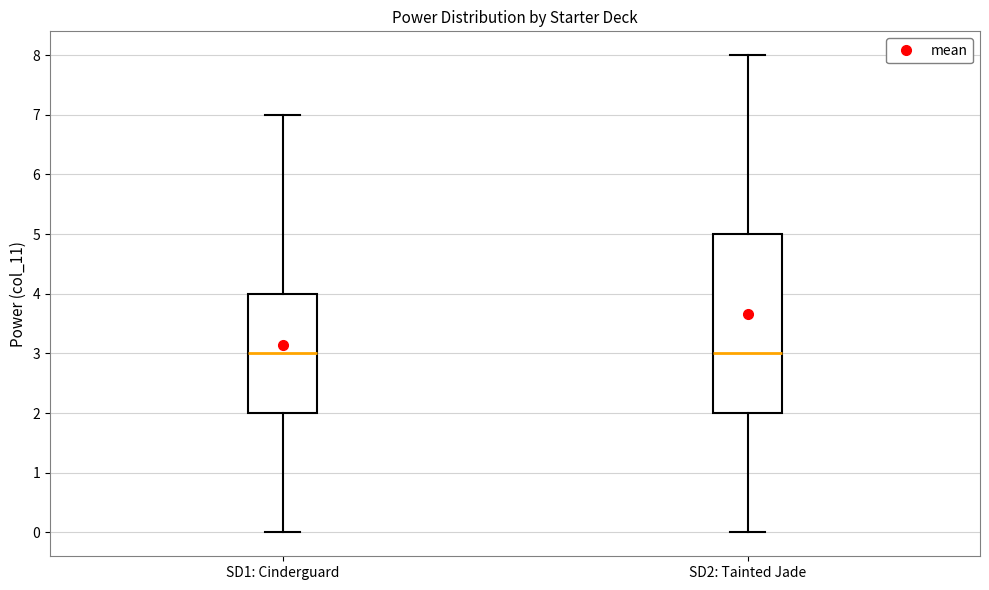

Reading left to right, transcribe this box plot: for each box, give where its median line is, the range the box spans, and where its two whiskers end, as read against the y-axis. The values are not printed on the chart, so give them approximately, as read against the axis.

SD1: Cinderguard: median 3, box 2 to 4, whiskers 0 to 7
SD2: Tainted Jade: median 3, box 2 to 5, whiskers 0 to 8